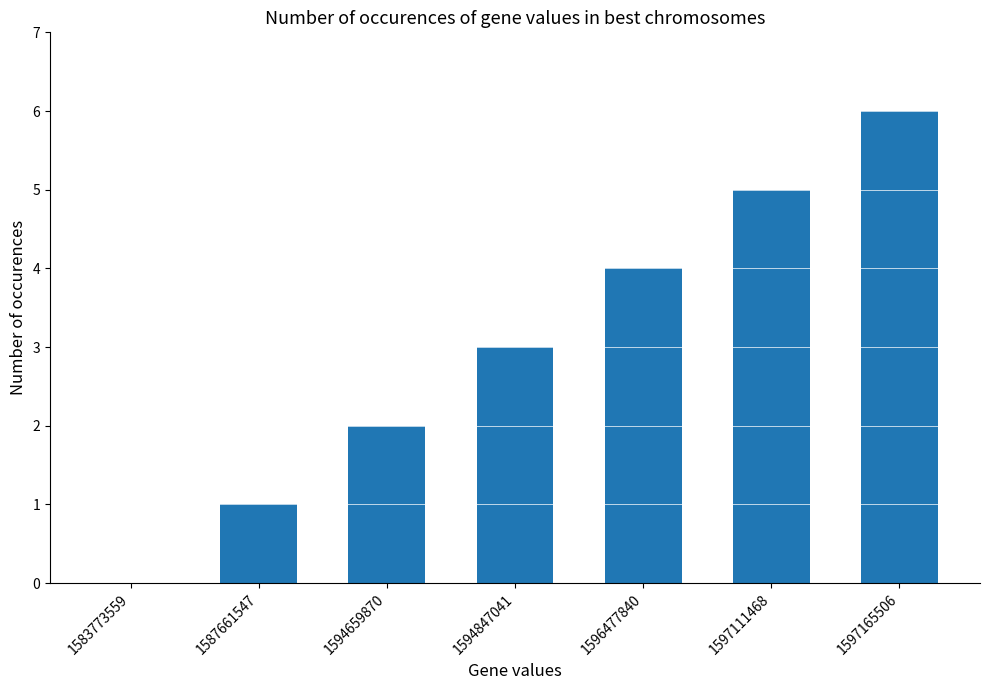

Read the value at 1596477840.

4